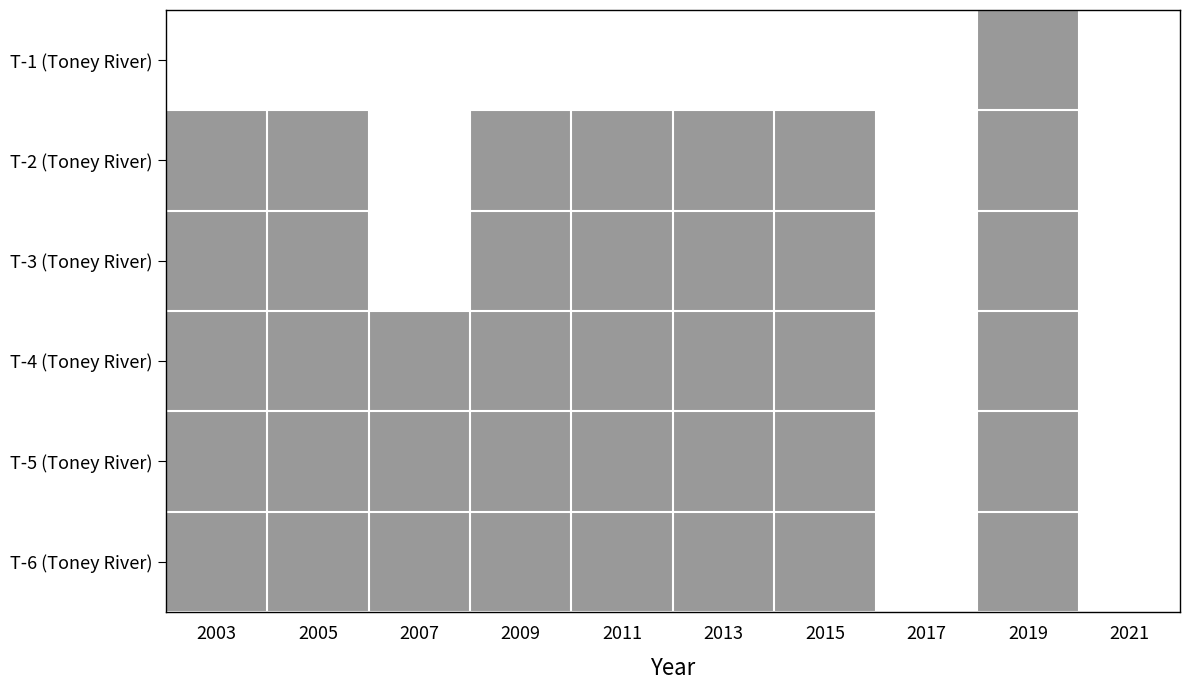

Reading left to right, extract all data points from this chart.

T-1 (Toney River): 2003=0	2005=0	2007=0	2009=0	2011=0	2013=0	2015=0	2017=0	2019=1	2021=0
T-2 (Toney River): 2003=1	2005=1	2007=0	2009=1	2011=1	2013=1	2015=1	2017=0	2019=1	2021=0
T-3 (Toney River): 2003=1	2005=1	2007=0	2009=1	2011=1	2013=1	2015=1	2017=0	2019=1	2021=0
T-4 (Toney River): 2003=1	2005=1	2007=1	2009=1	2011=1	2013=1	2015=1	2017=0	2019=1	2021=0
T-5 (Toney River): 2003=1	2005=1	2007=1	2009=1	2011=1	2013=1	2015=1	2017=0	2019=1	2021=0
T-6 (Toney River): 2003=1	2005=1	2007=1	2009=1	2011=1	2013=1	2015=1	2017=0	2019=1	2021=0